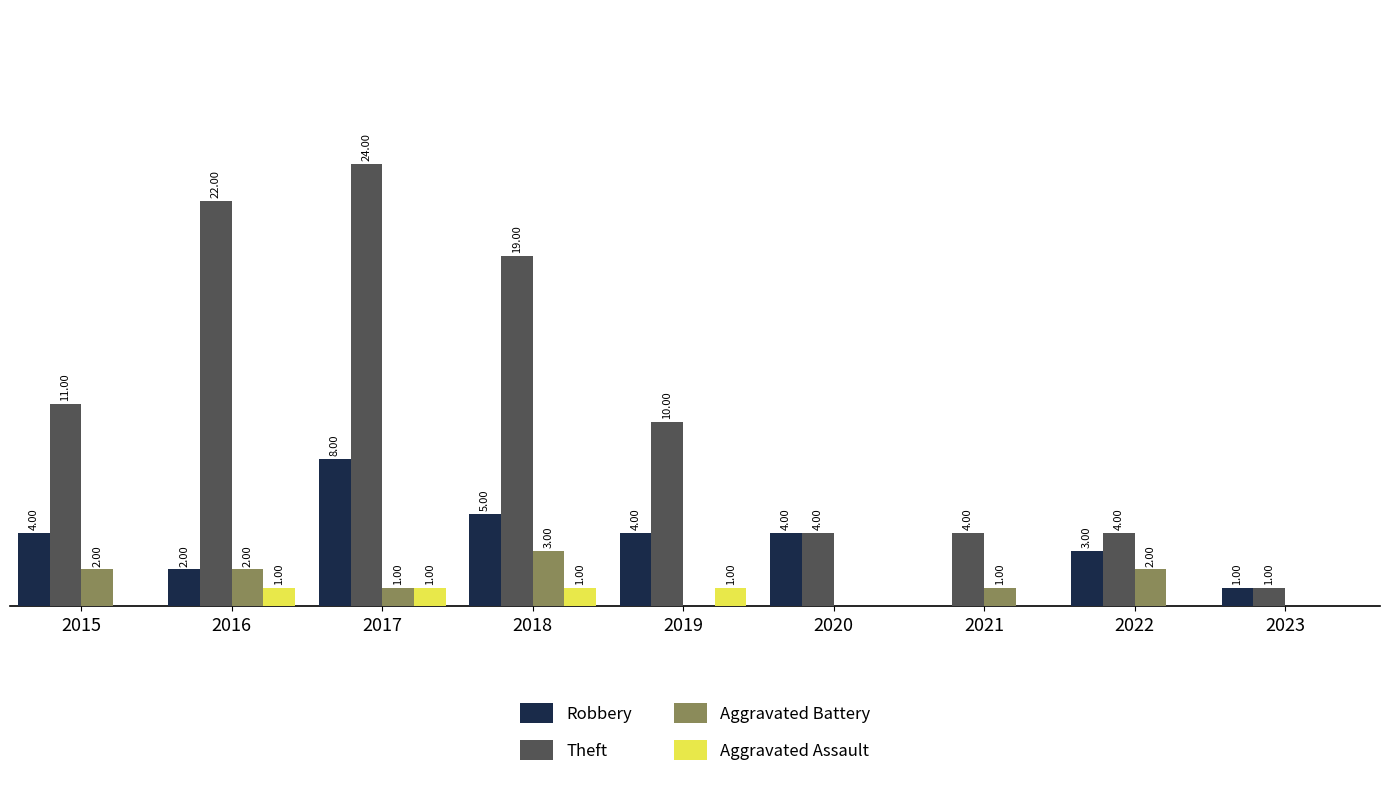

Is the value of Robbery at 2019 greater than the value of Aggravated Assault at 2019?

Yes